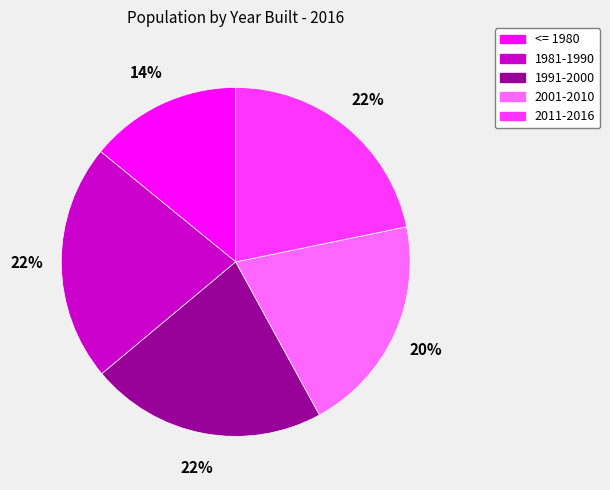

What percentage is the 1981-1990 slice, to the nearest percent?

22%